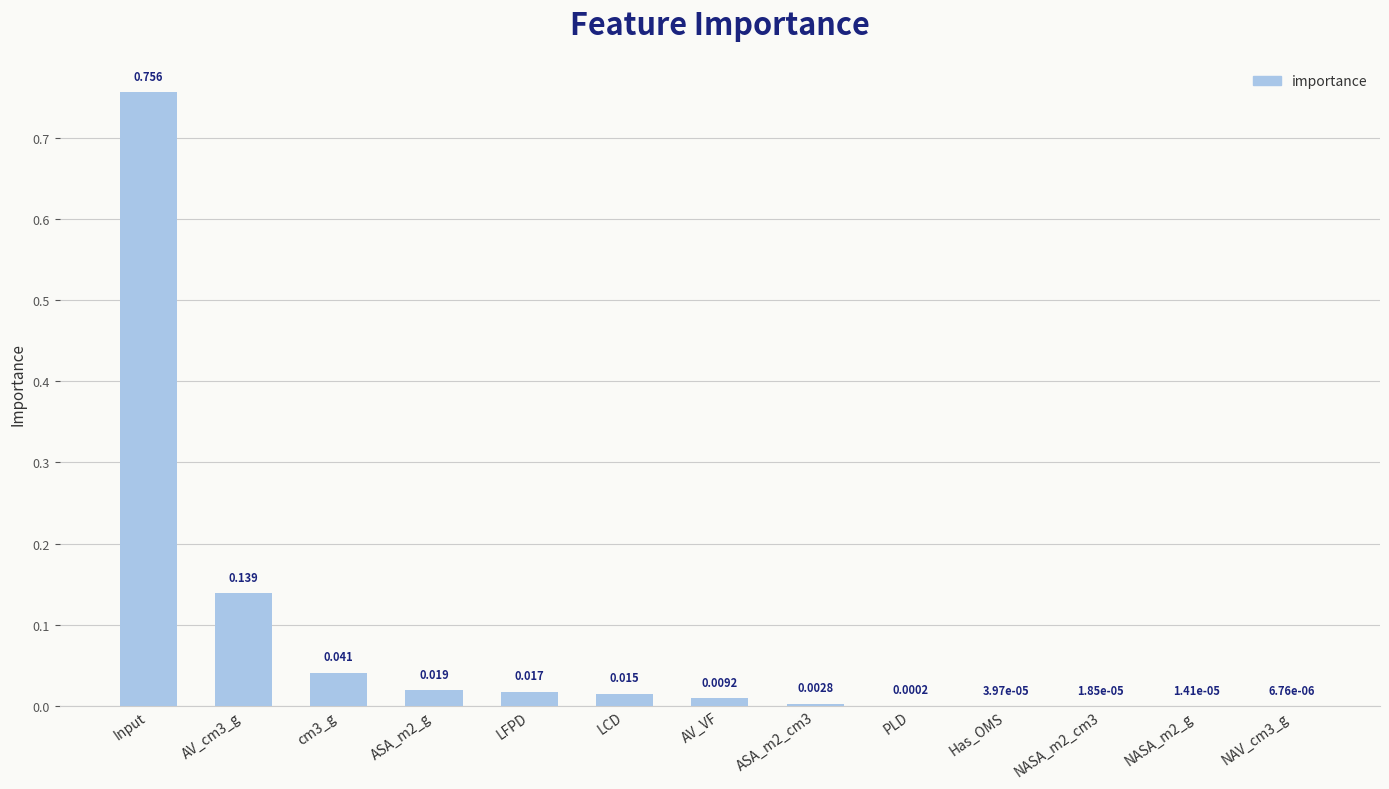

Which has a higher value, ASA_m2_cm3 or AV_VF?

AV_VF